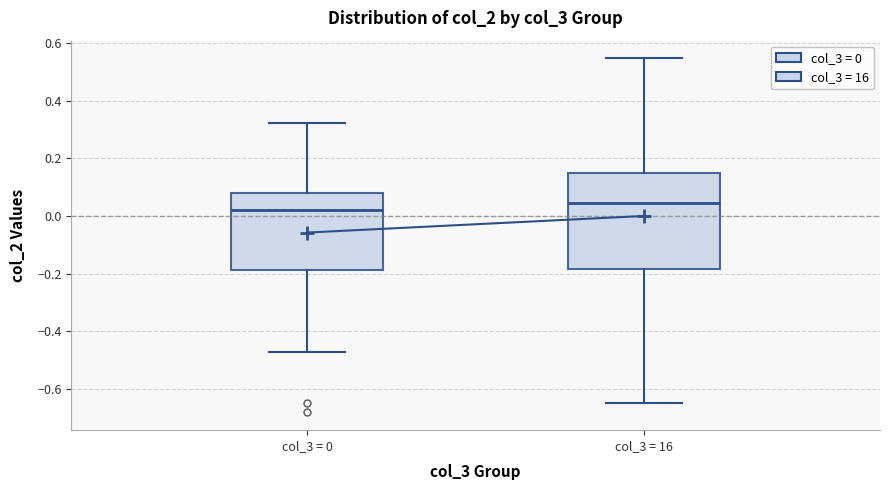

Reading left to right, transcribe this box plot: for each box, give where its median line is, the range the box spans, and where its two whiskers end, as read against the y-axis. The values are not printed on the chart, so give them approximately, as read against the axis.

col_3 = 0: median 0.02, box -0.18 to 0.08, whiskers -0.48 to 0.32
col_3 = 16: median 0.04, box -0.18 to 0.16, whiskers -0.64 to 0.54